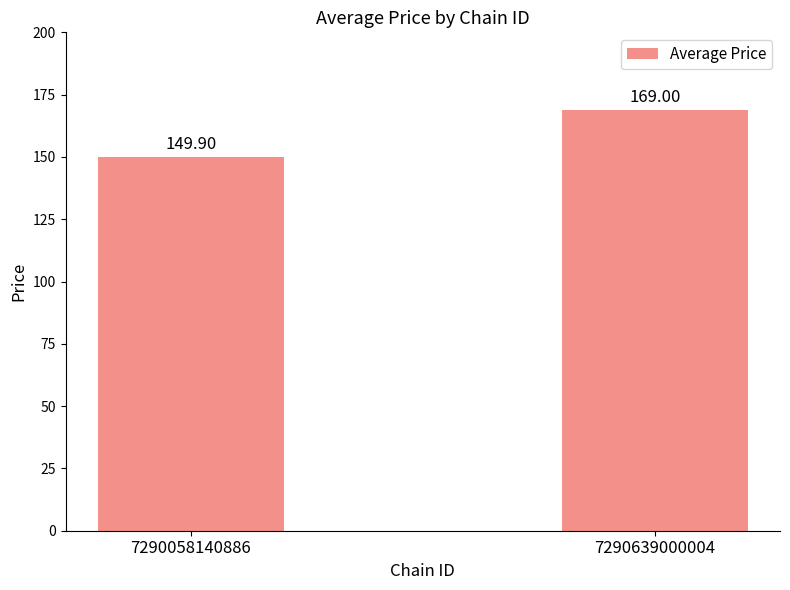

Reading right to left, transcribe all the data shown in this chart.

169.0	149.9